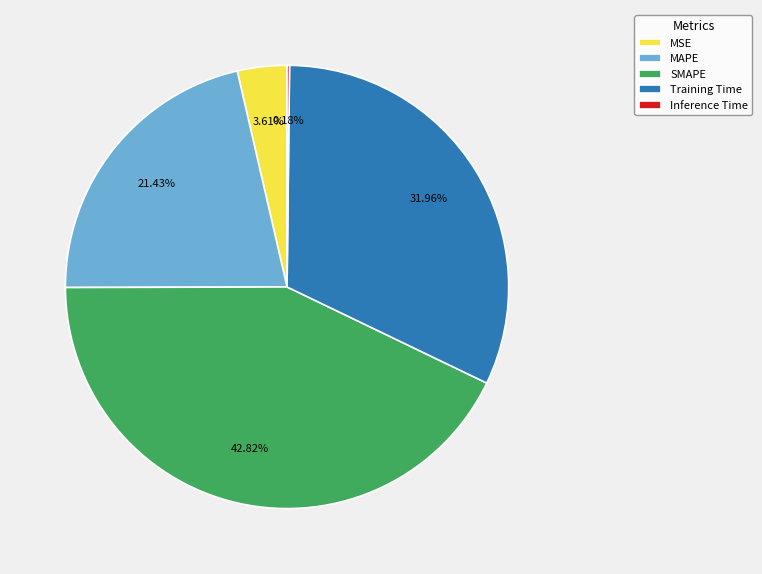

Which slice is the largest?

SMAPE